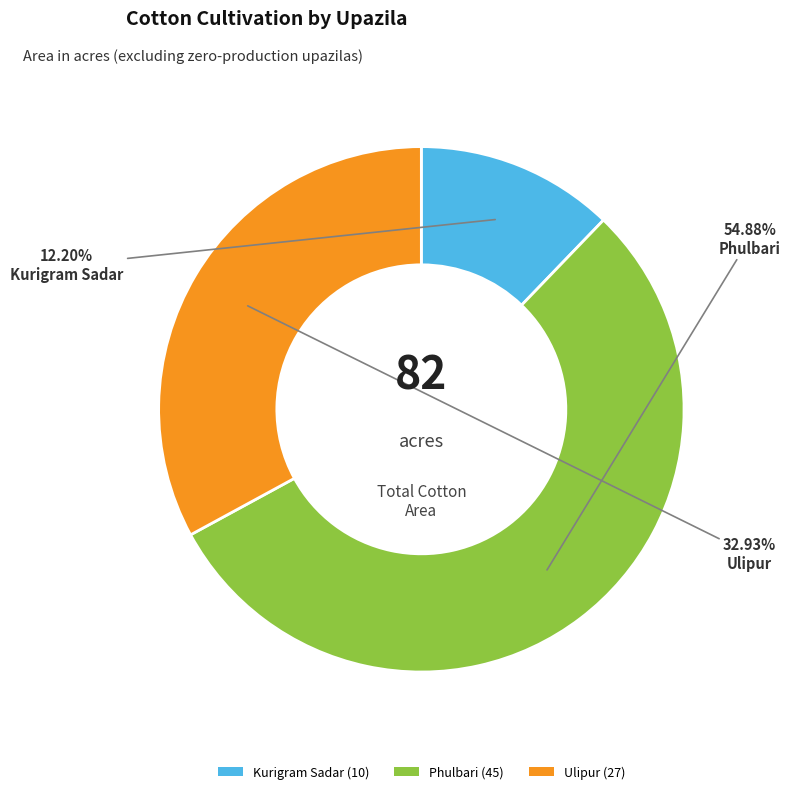

The Ulipur slice represents 23% of the pie. True or false?

False